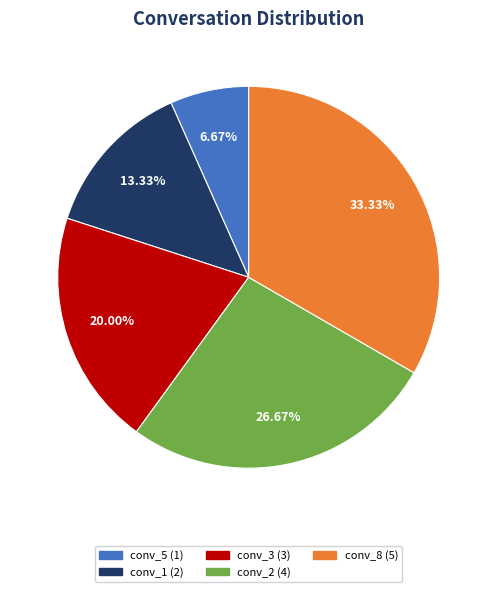

Which has a higher value, conv_8 or conv_1?

conv_8